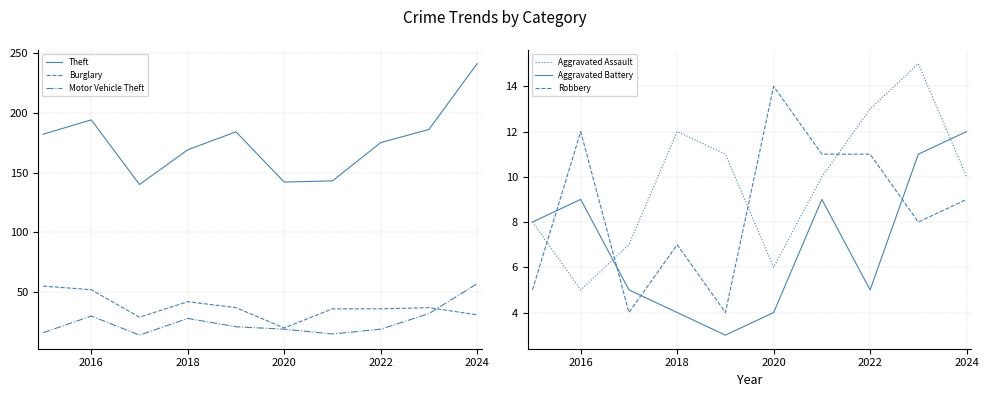

Reading left to right, transcribe all the data shown in this chart.

Theft: 182	194	140	169	184	142	143	175	186	241
Burglary: 55	52	29	42	37	20	36	36	37	31
Motor Vehicle Theft: 16	30	14	28	21	19	15	19	32	57
Aggravated Assault: 8	5	7	12	11	6	10	13	15	10
Aggravated Battery: 8	9	5	4	3	4	9	5	11	12
Robbery: 5	12	4	7	4	14	11	11	8	9